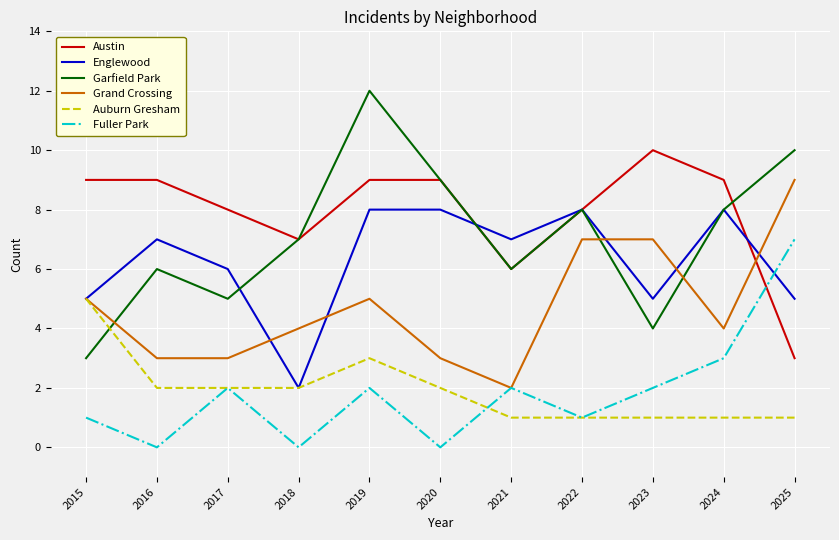

Is it true that Auburn Gresham equals 1 at 2025?

True